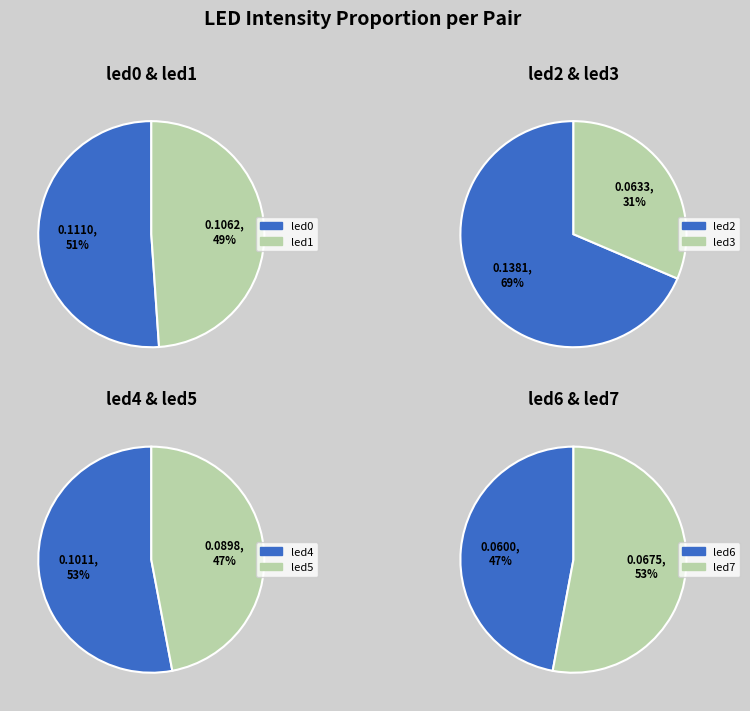

The led2 slice represents 27% of the pie. True or false?

False